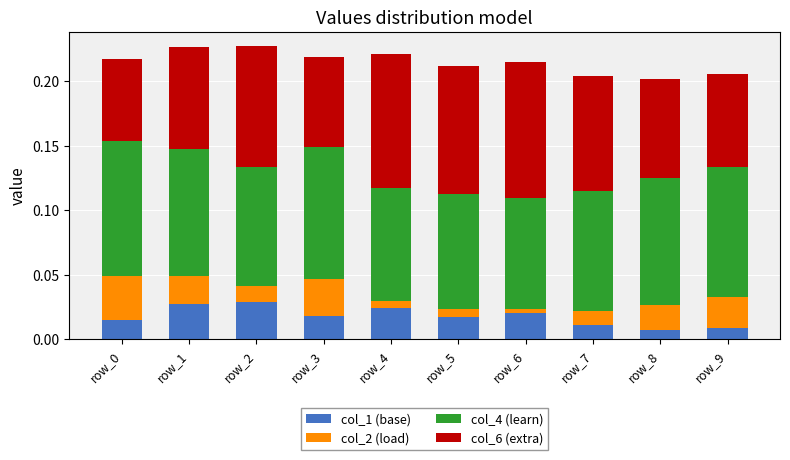

How many col_1 (base) values are between 0 and 1?

10